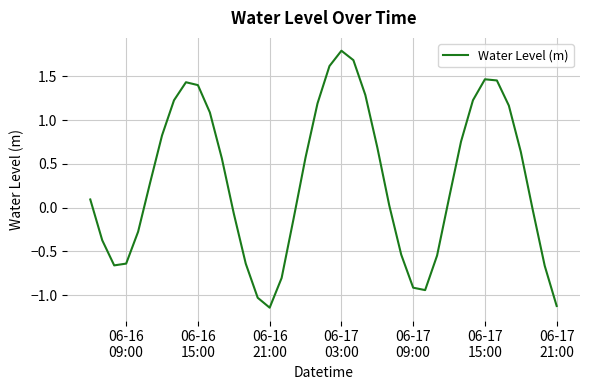

What is the difference between the maximum and minimum values?

2.9